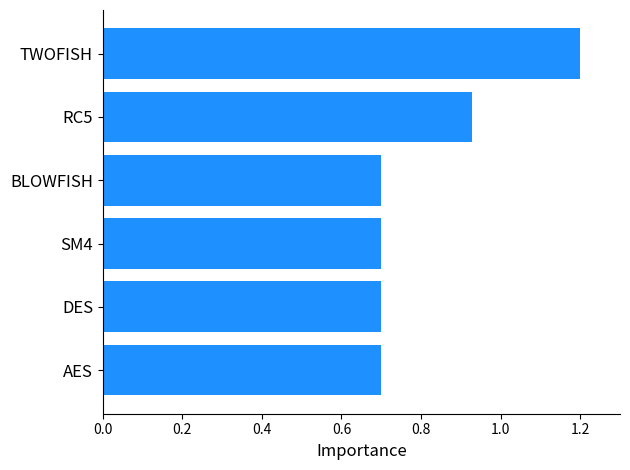

What is the average value?

0.8